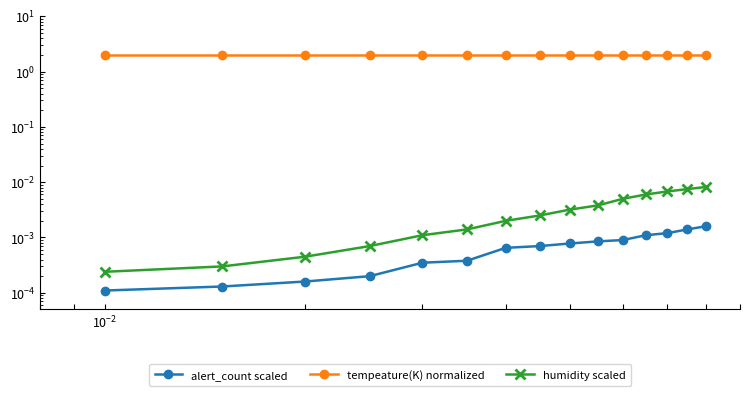

Reading right to left, what are all the values shown in this chart?

alert_count scaled: 0.0	0.0	0.0	0.0	0.0	0.0	0.0	0.0	0.0	0.0	0.0	0.0	0.0	0.0	0.0
tempeature(K) normalized: 2.0	2.0	2.0	2.0	2.0	2.0	2.0	2.0	2.0	2.0	2.0	2.0	2.0	2.0	2.0
humidity scaled: 0.0	0.0	0.0	0.0	0.0	0.0	0.0	0.0	0.0	0.0	0.0	0.0	0.0	0.0	0.0